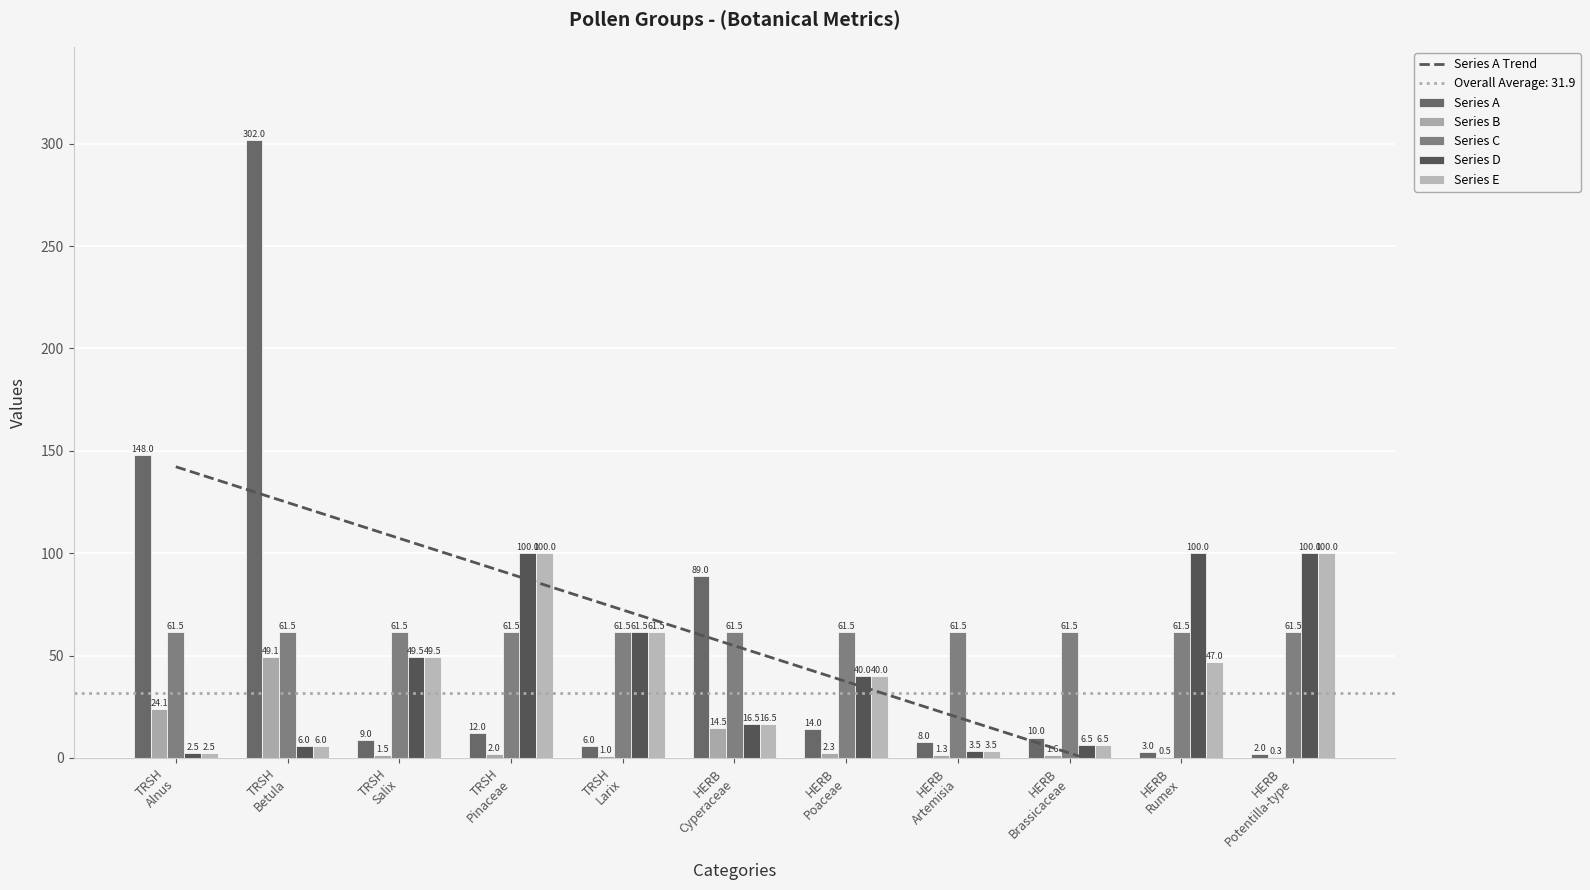

At which category is the sum across all series the highest?

TRSH
Betula